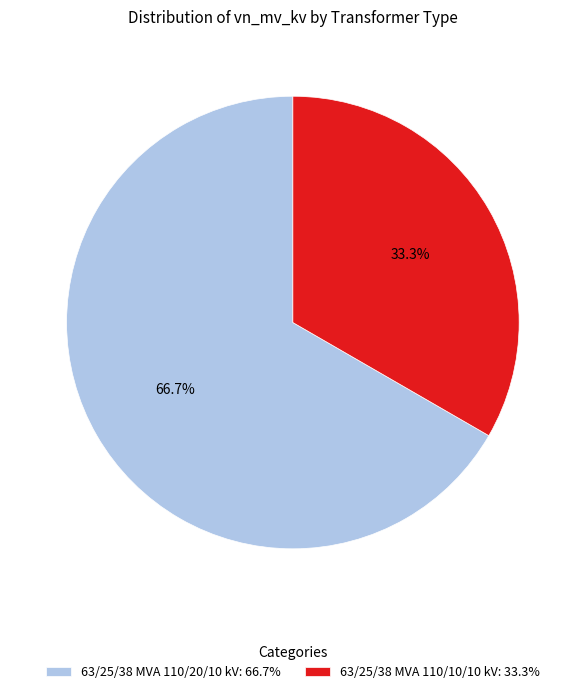

What is the largest slice in the pie chart?

63/25/38 MVA 110/20/10 kV